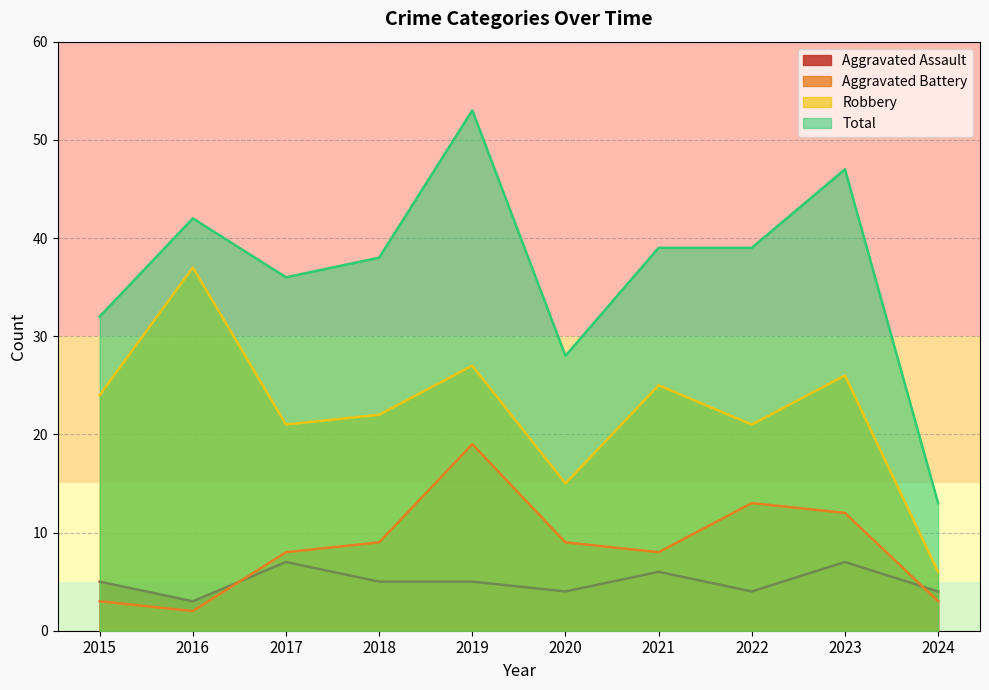

Reading right to left, what are all the values shown in this chart?

Aggravated Assault: 4	7	4	6	4	5	5	7	3	5
Aggravated Battery: 3	12	13	8	9	19	9	8	2	3
Robbery: 6	26	21	25	15	27	22	21	37	24
Total: 13	47	39	39	28	53	38	36	42	32